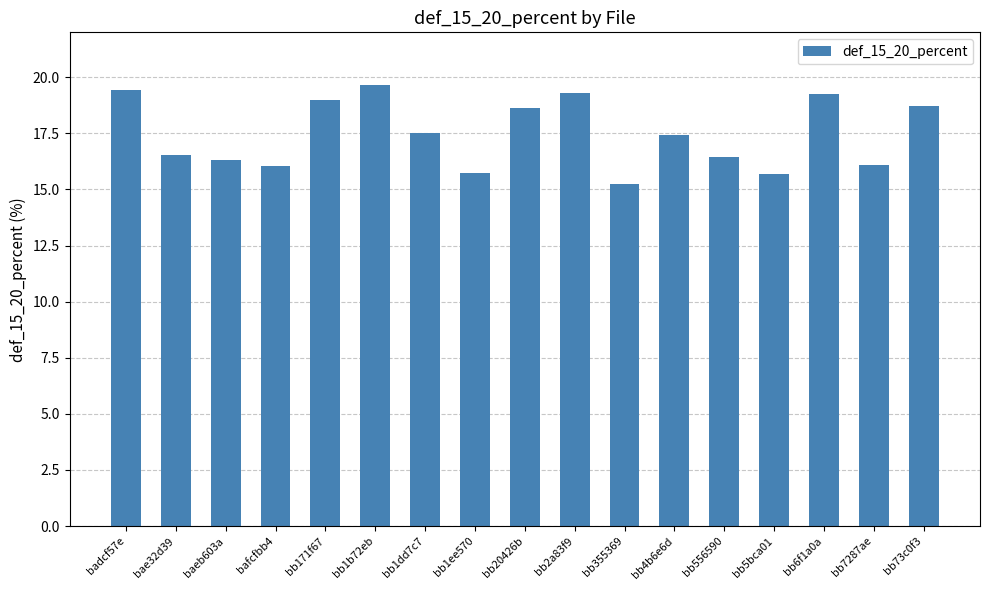

Count the number of data series in this chart.

1